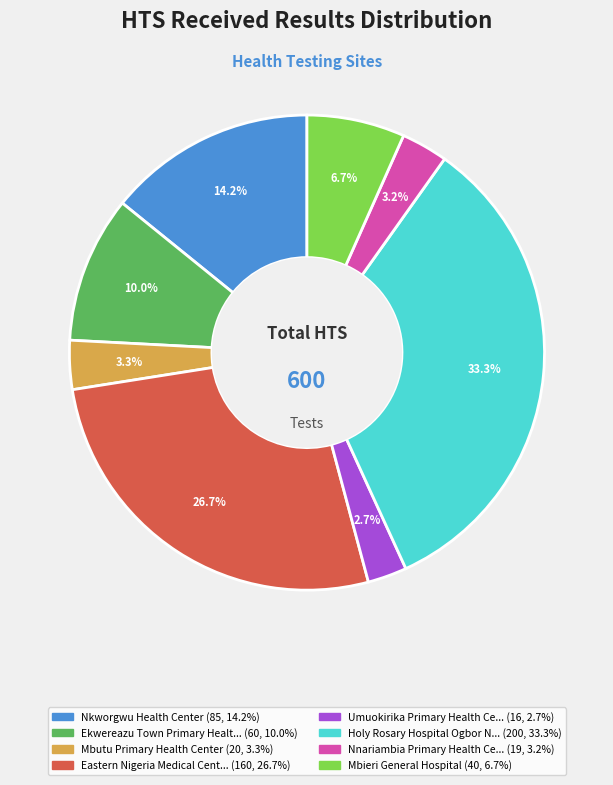

Does any single category account for the majority?

No